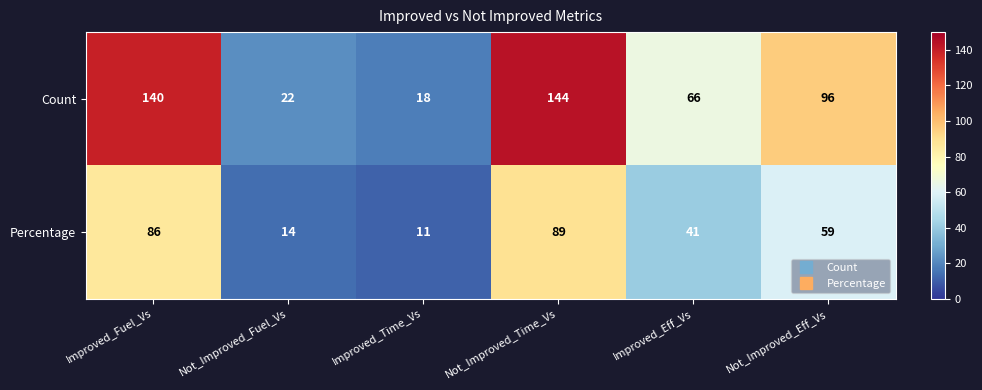

What is the greatest value displayed?

144